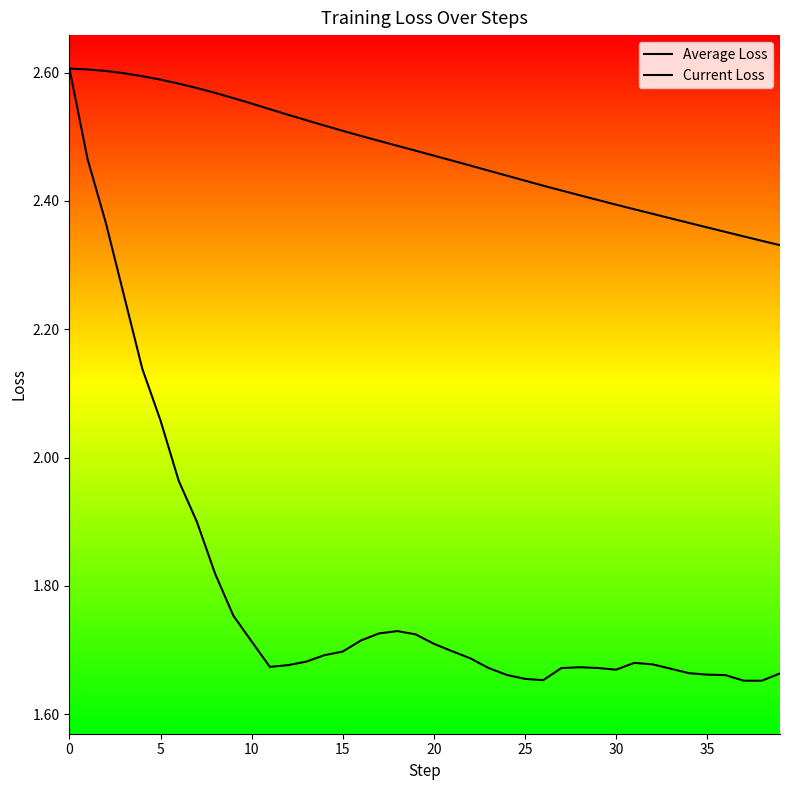

True or false: Average Loss has a value of 0.6 at 32.

False